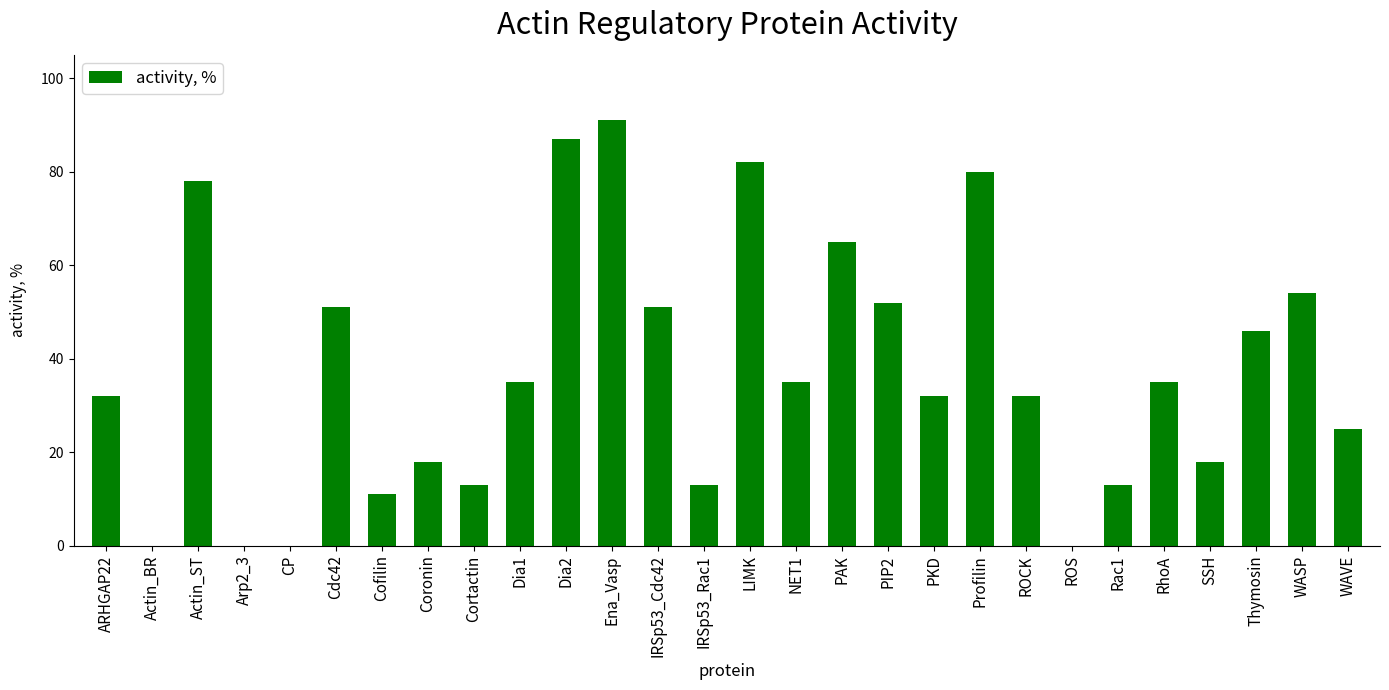

What is the change in value from PIP2 to ROS?

-52